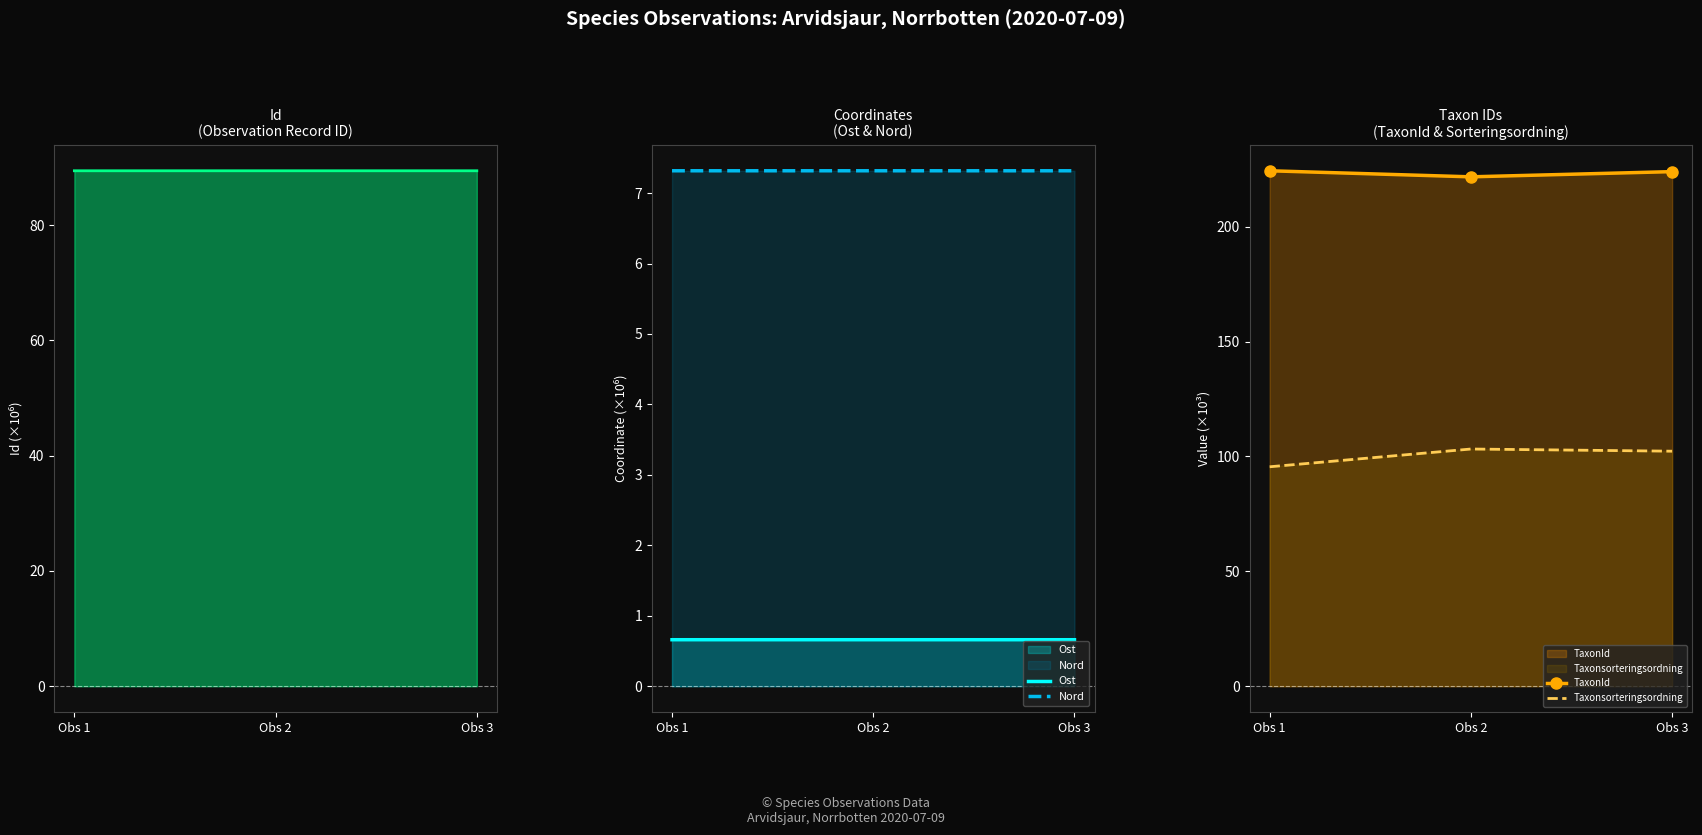

At which label is TaxonId closest to 223?

Obs 3